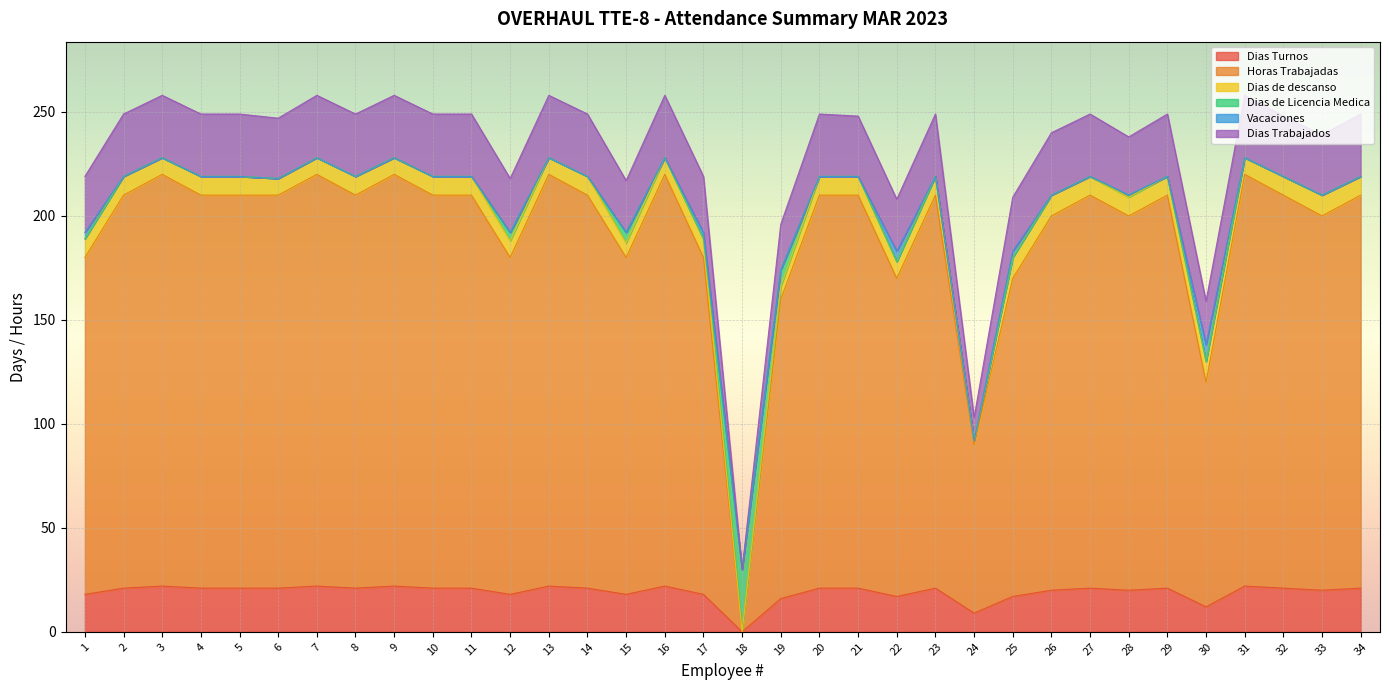

The value of Dias Turnos at 3 is 31. True or false?

False